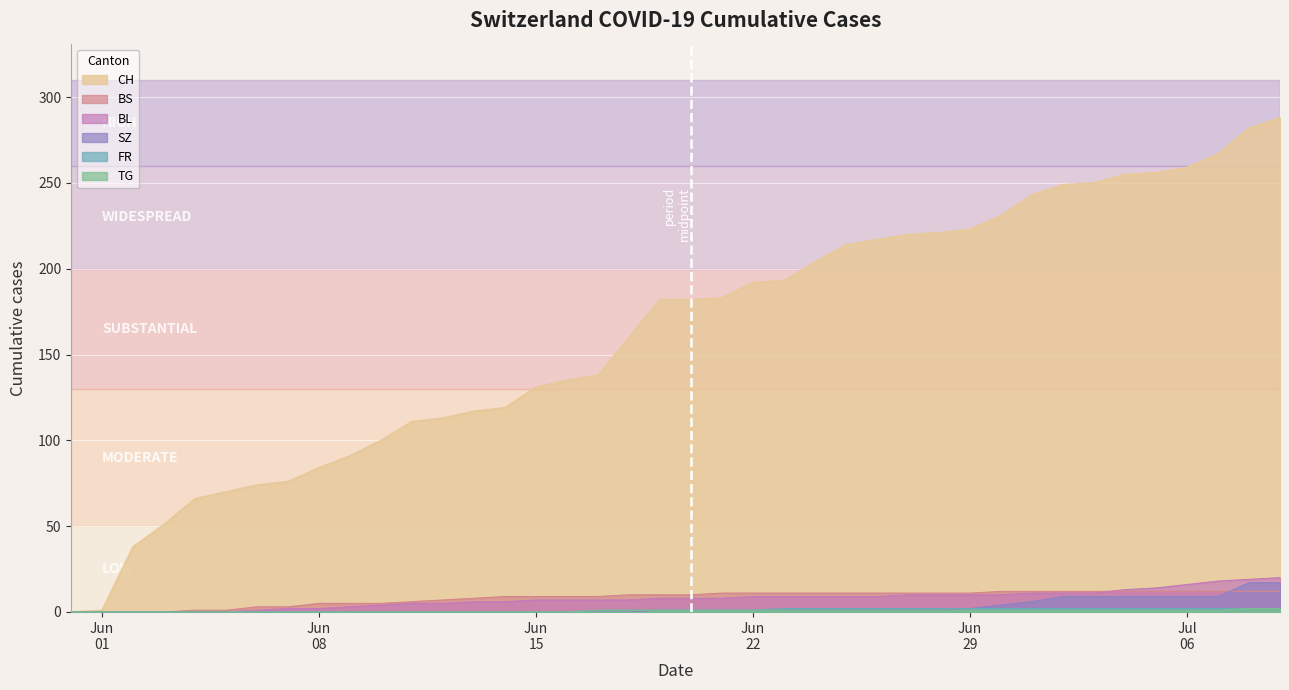

Which series has the largest total across all categories?

CH